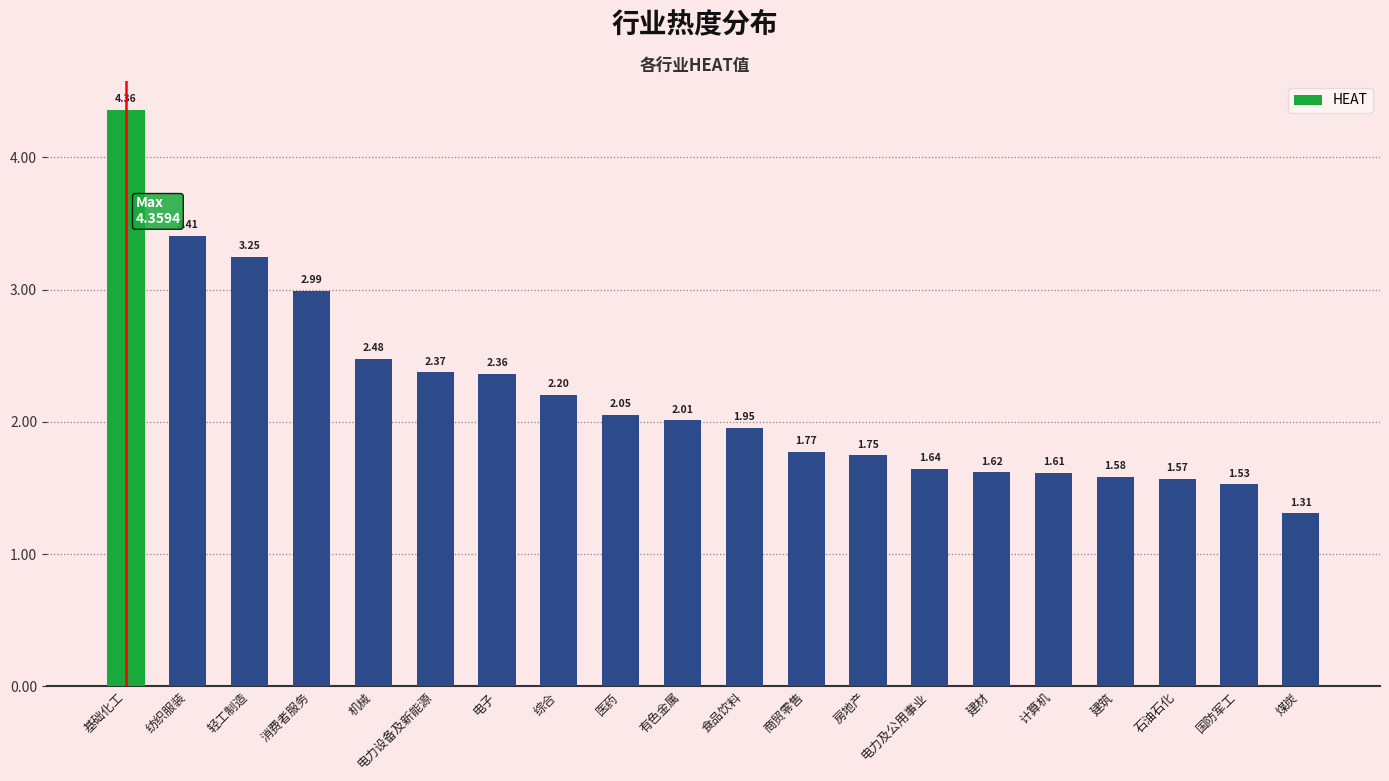

At which category does the chart reach its peak across all series?

基础化工